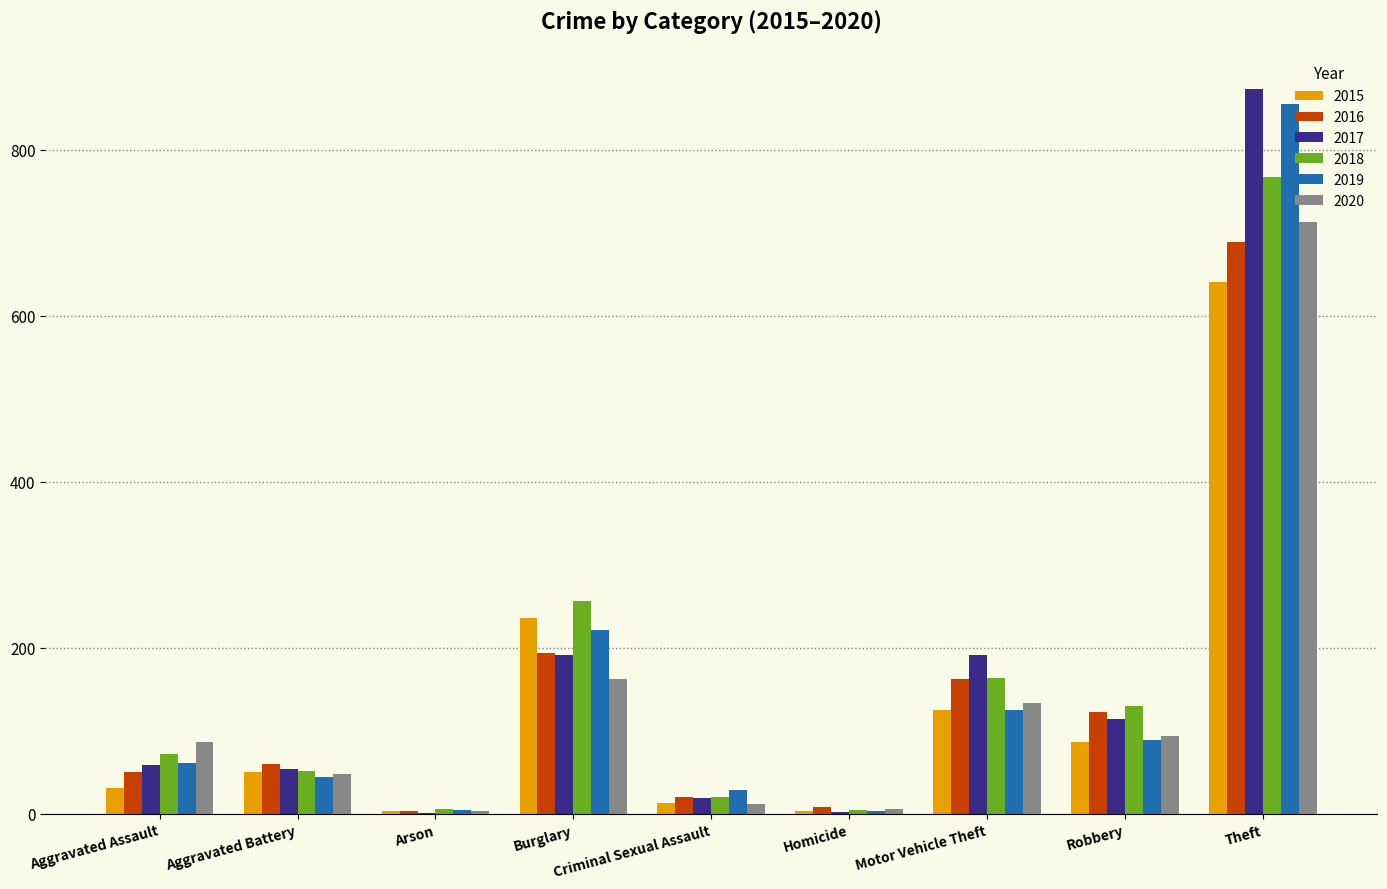

What is the sum of the 2015 values at Homicide and Motor Vehicle Theft?

129